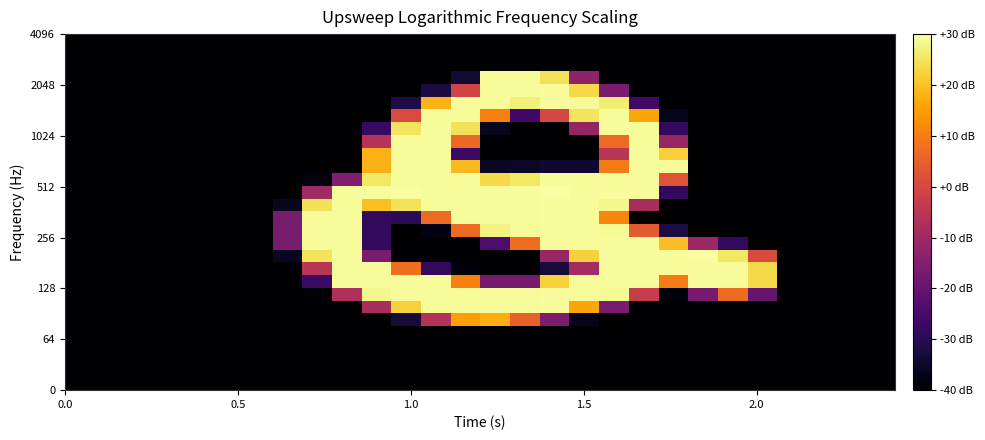

What is the greatest value displayed?

30.0